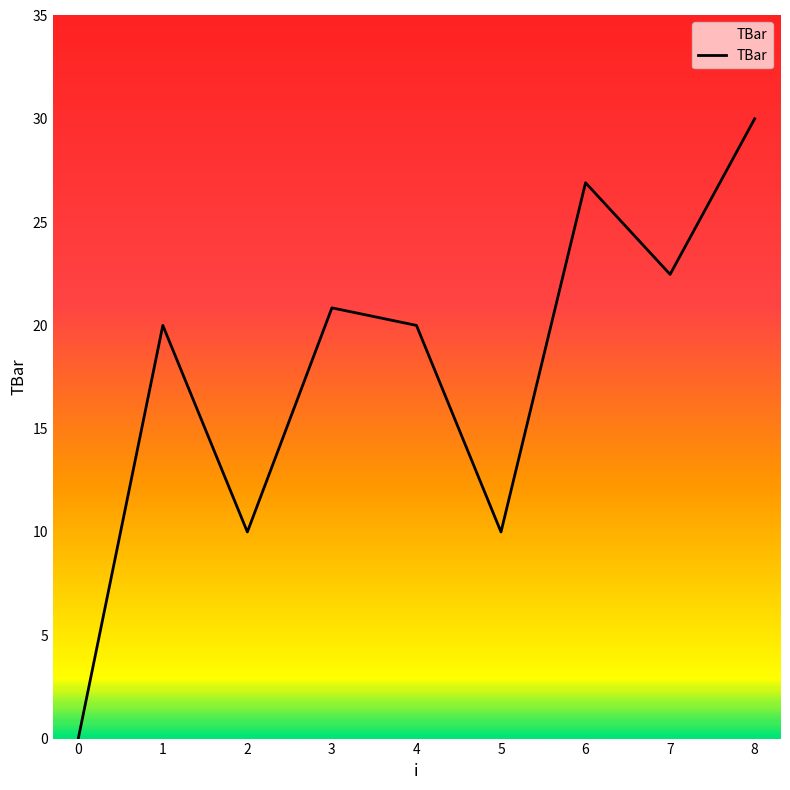

The chart shows a value of 30.0 at 8. True or false?

True